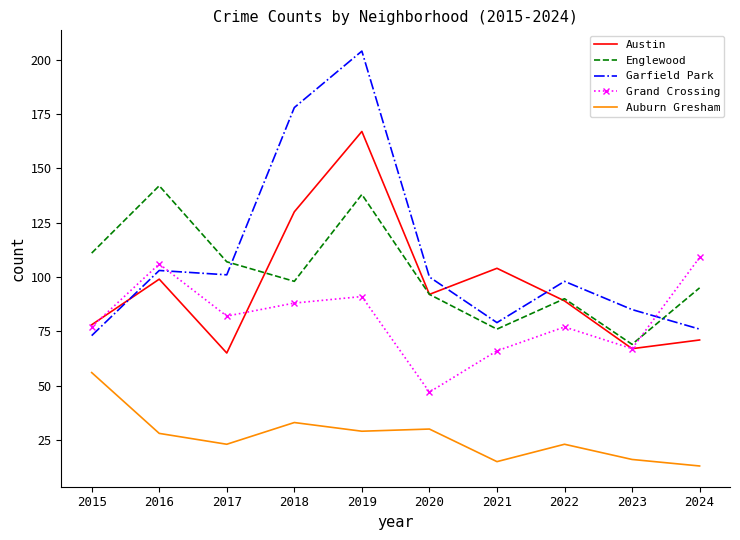

How many interior local valleys does the Garfield Park series have?

2